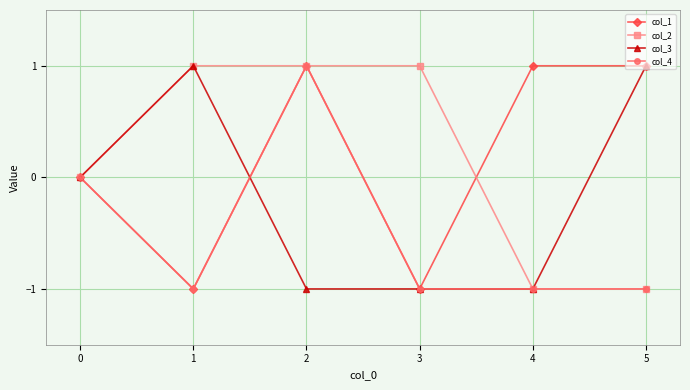

Count the col_3 values in the range -1 to 1.

6